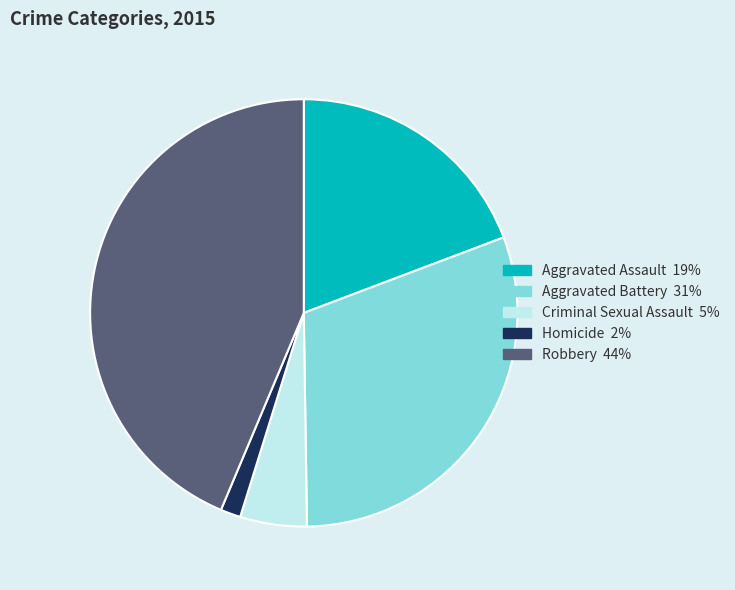

Rank the categories by value from highest to lowest.

Robbery, Aggravated Battery, Aggravated Assault, Criminal Sexual Assault, Homicide